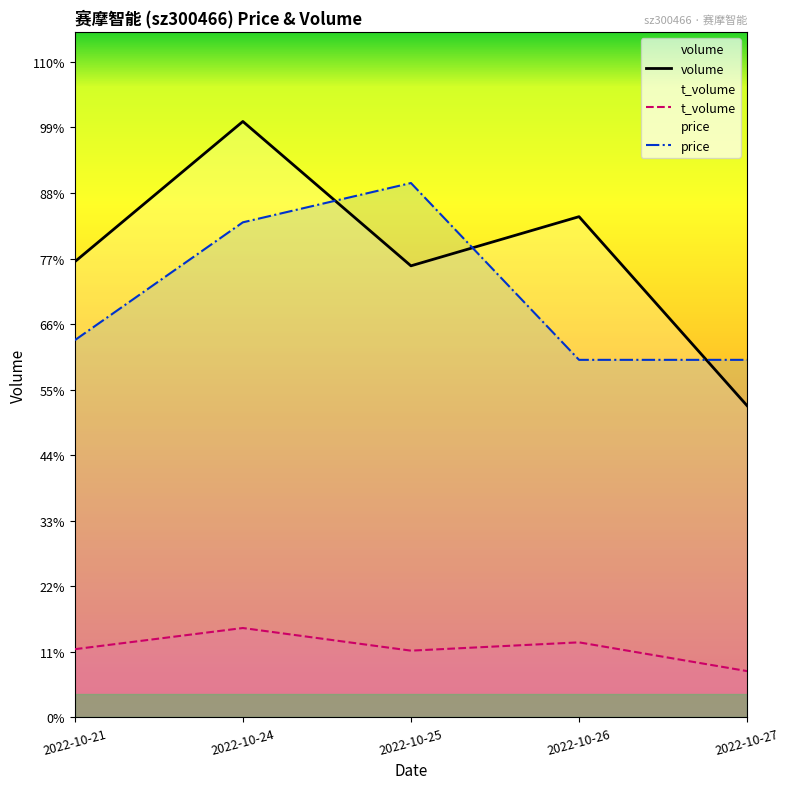

What is the sum of all volume values?

241631.0